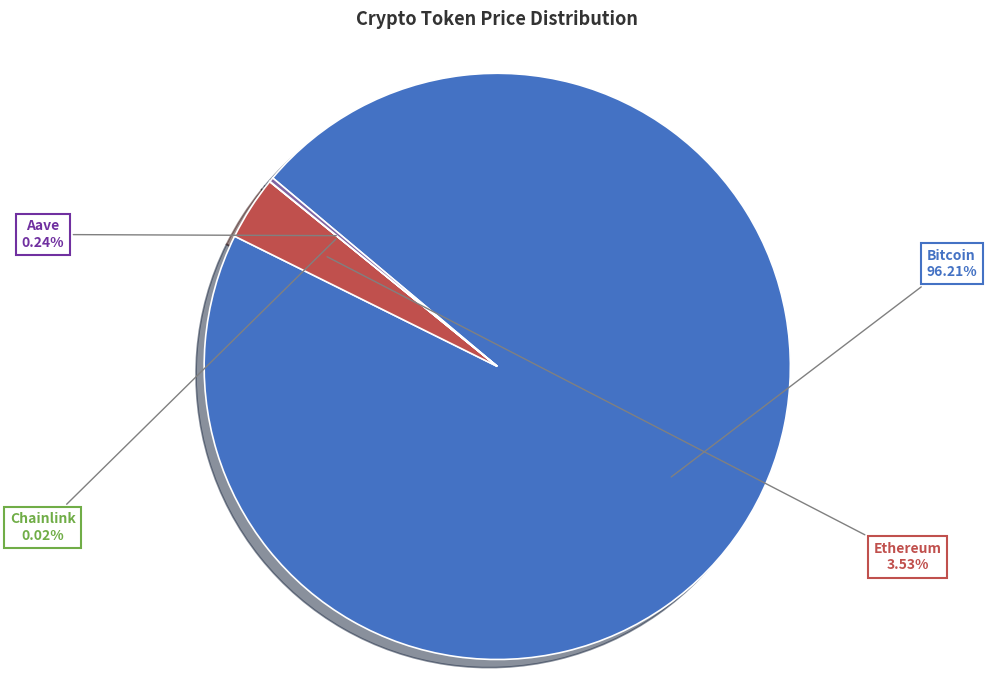

To the nearest percent, what is the difference between the largest and smallest slice percentages?

96%